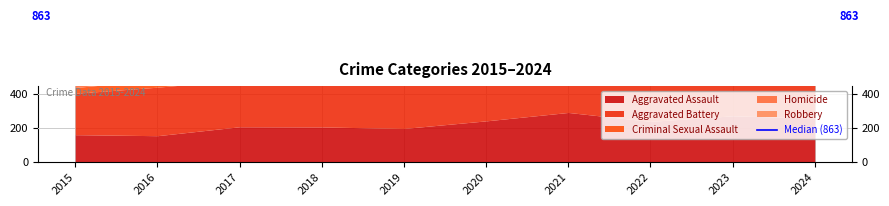

Where does the Aggravated Assault series first go above 239?

2020